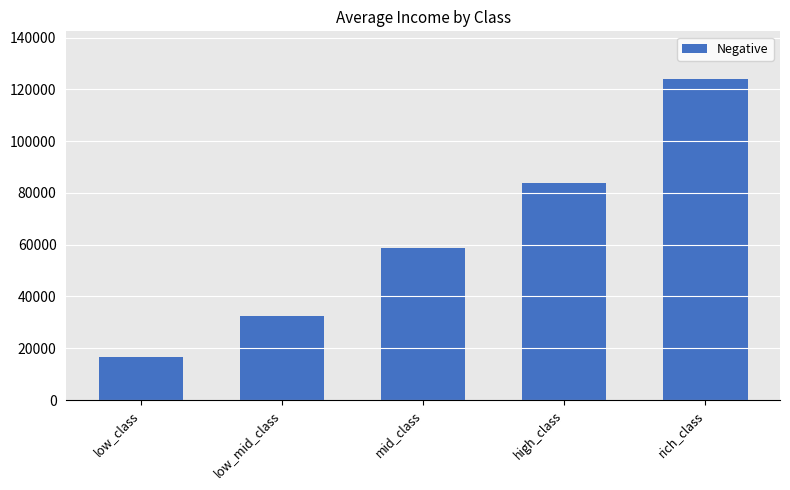

Between rich_class and high_class, which is larger?

rich_class